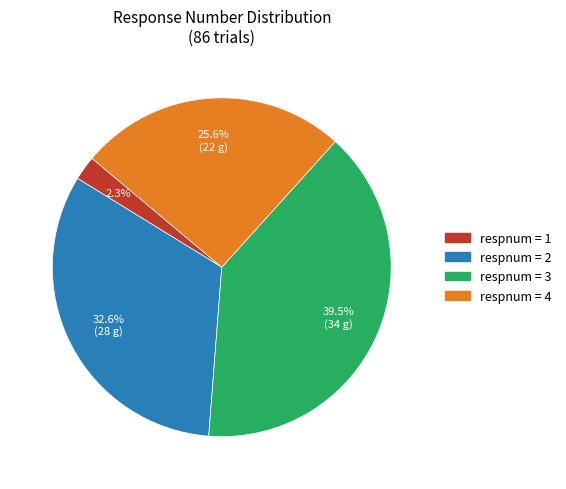

Is there a majority slice in this chart?

No